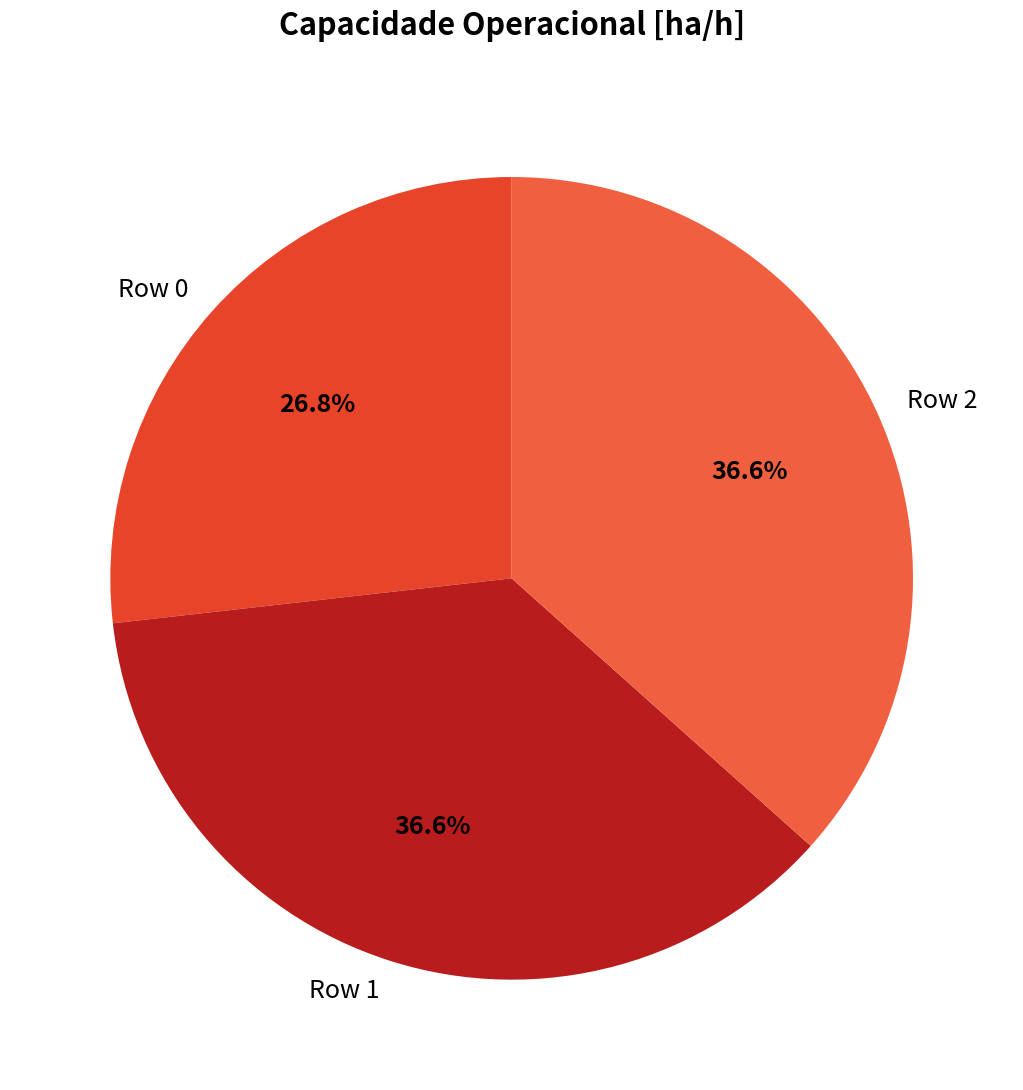

Count the number of slices in the pie.

3